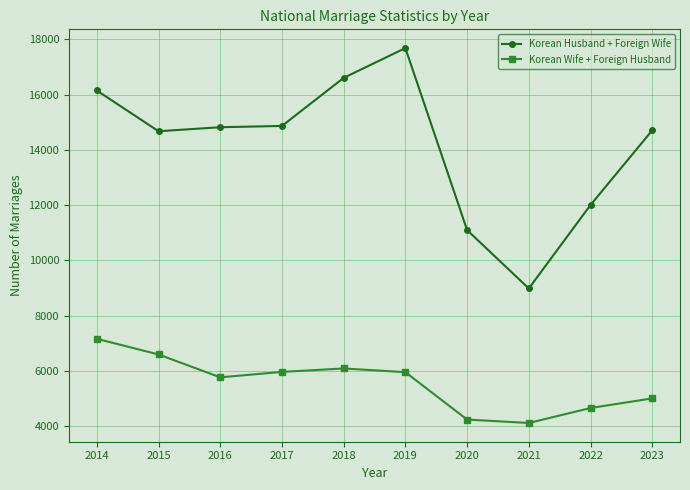

Which series has the largest range (max minus min)?

Korean Husband + Foreign Wife